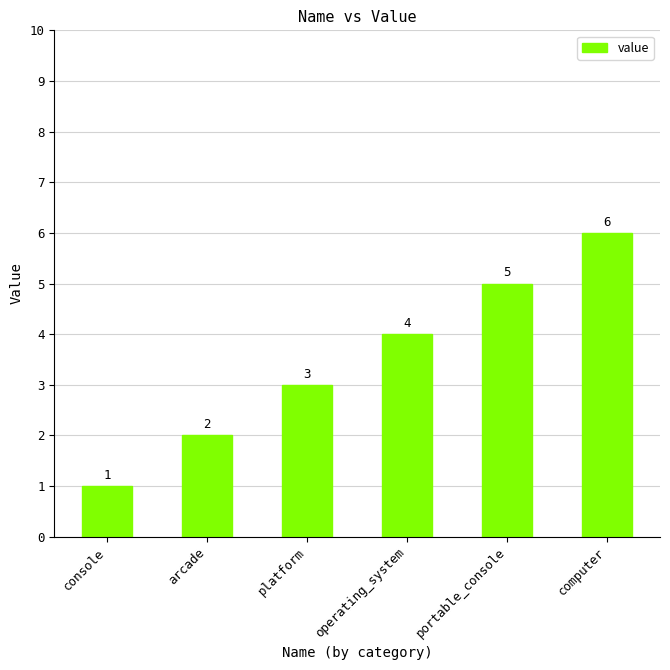

Reading left to right, transcribe all the data shown in this chart.

console=1	arcade=2	platform=3	operating_system=4	portable_console=5	computer=6